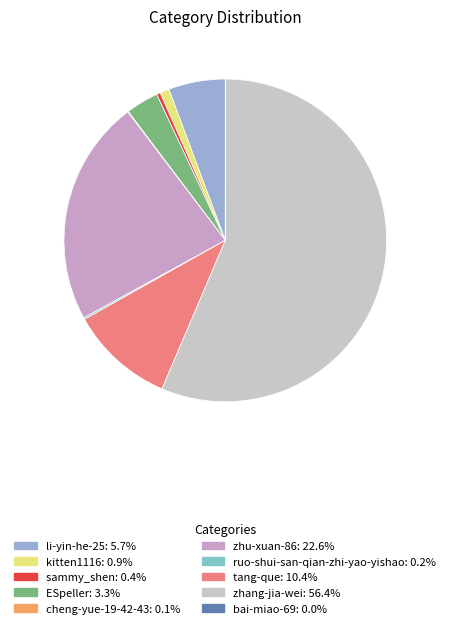

What is the change in value from sammy_shen to zhu-xuan-86?

+728602